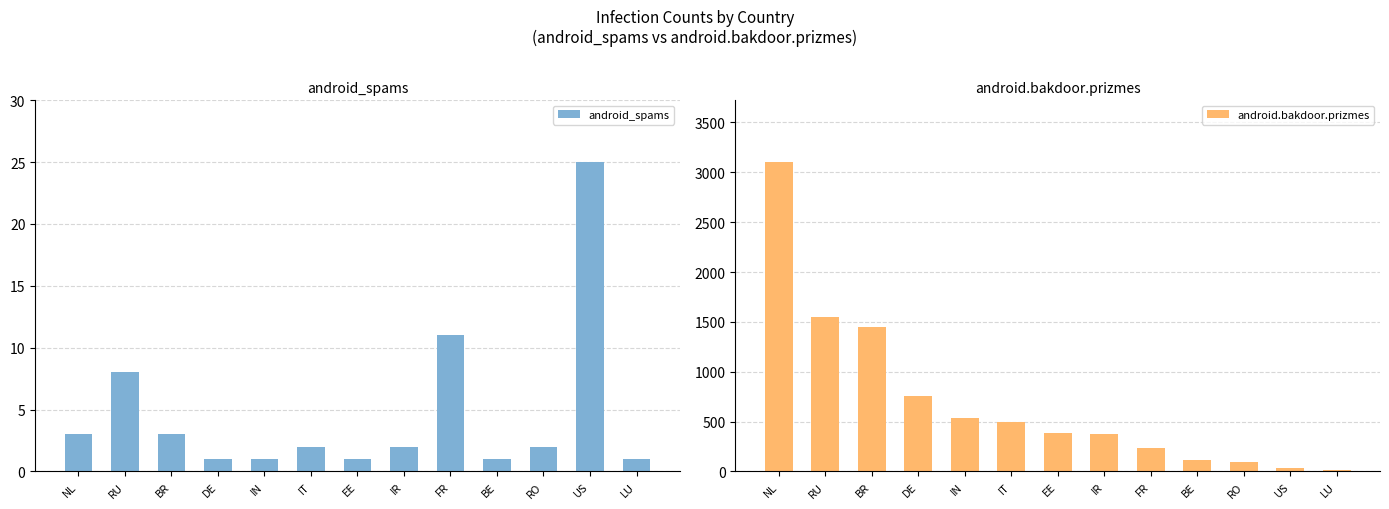

At how many categories does at least one series exceed 662?

4